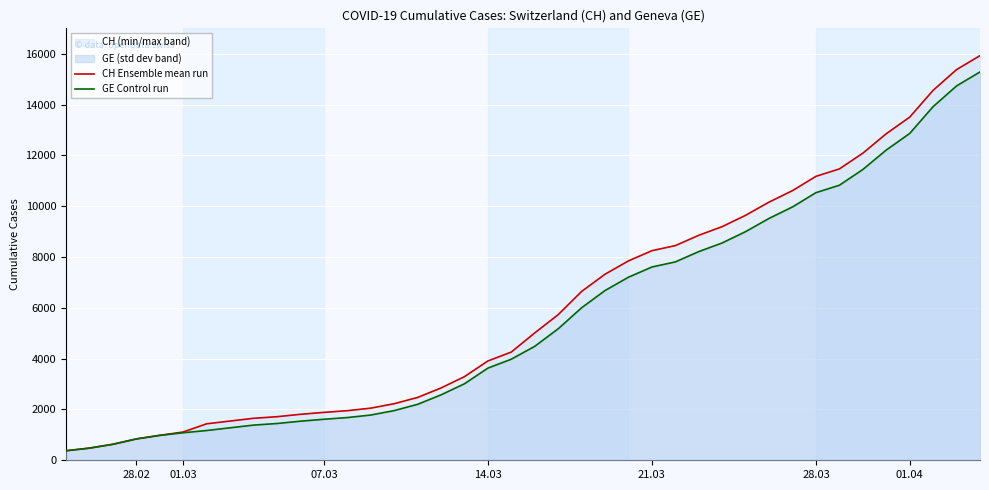

How many values in the CH Ensemble mean run series are below 5012?

20